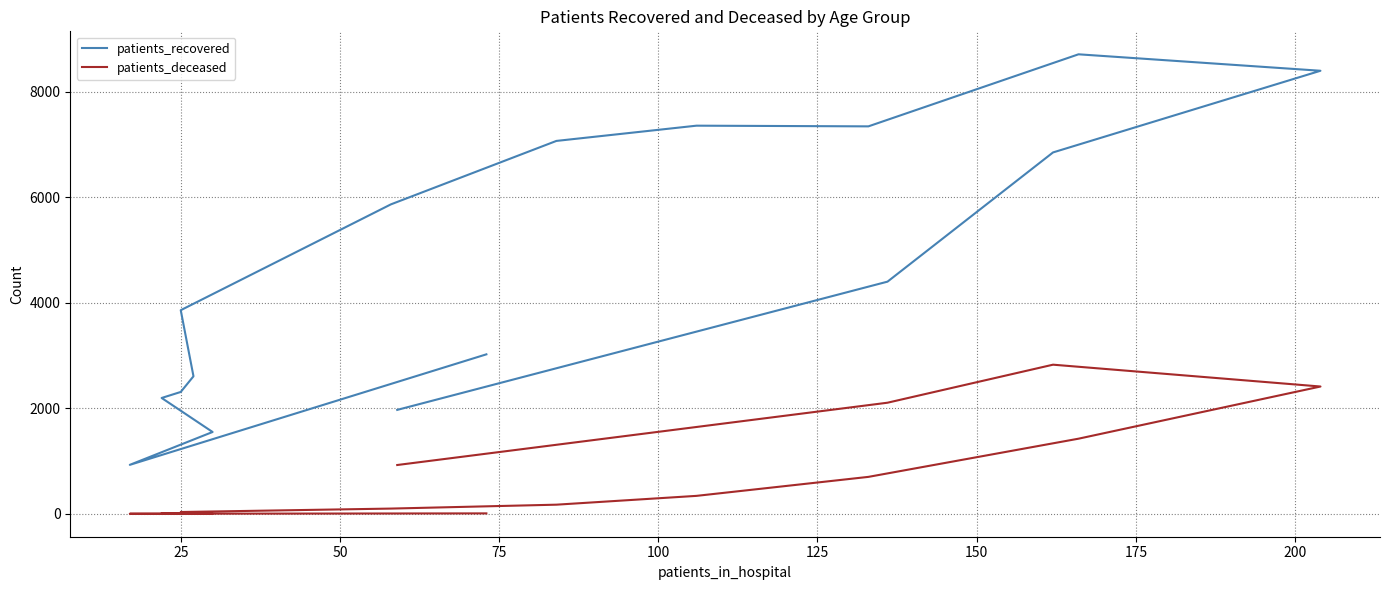

Between 75 and 150, which is larger?

150